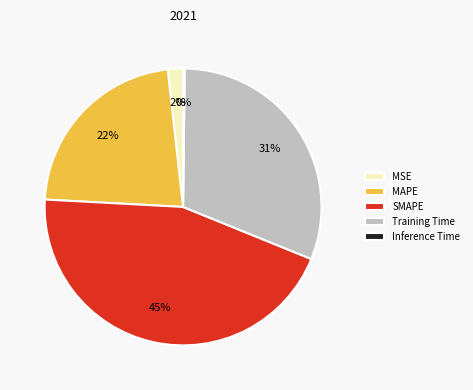

Between Training Time and SMAPE, which is larger?

SMAPE